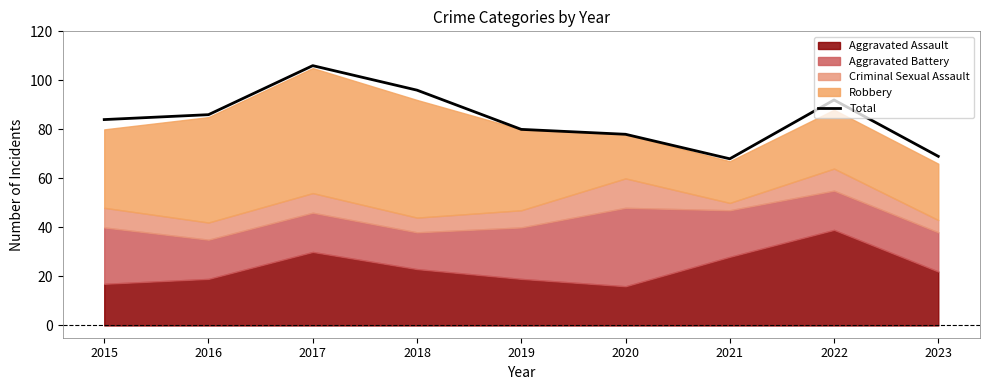

What is the average value?

84